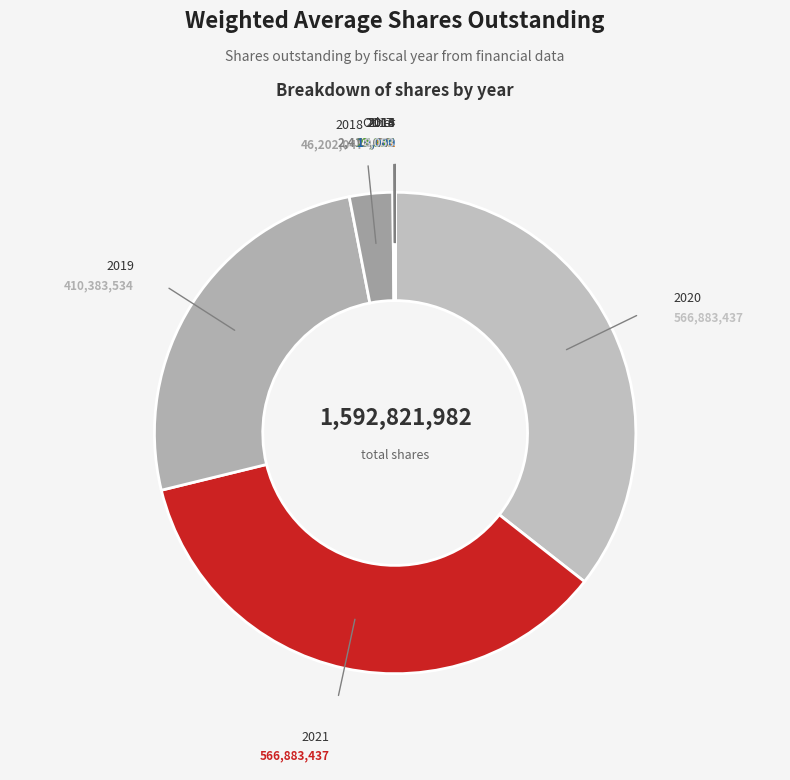

Is there any slice that represents more than half of the pie?

No